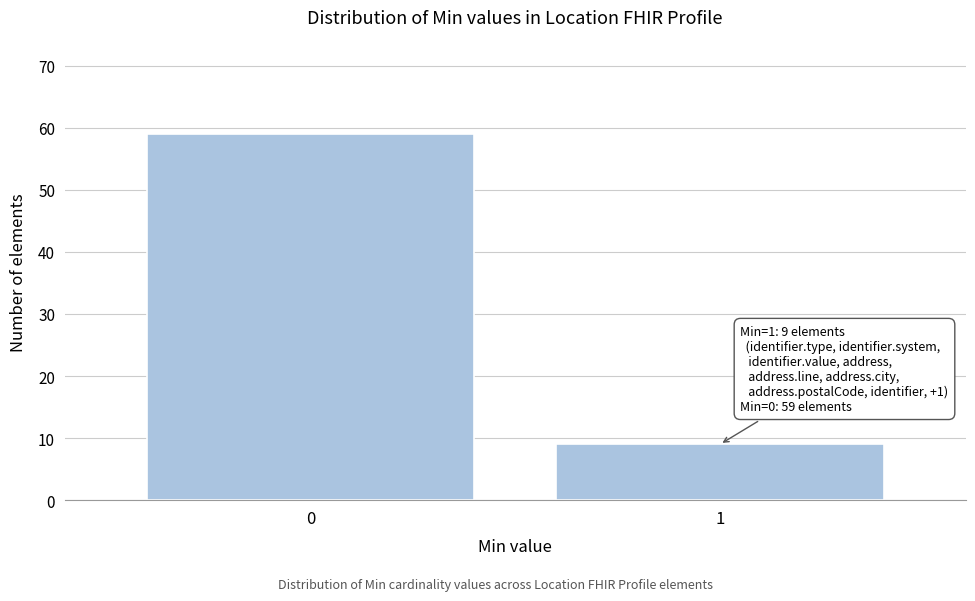

Reading left to right, extract all data points from this chart.

0=59	1=9